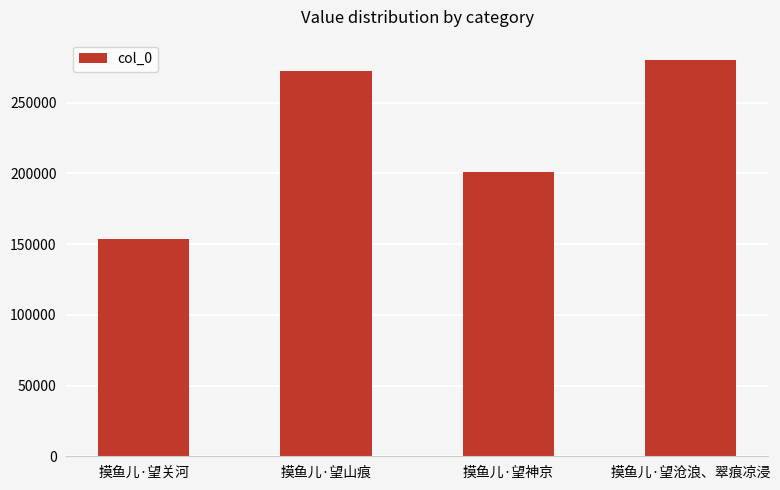

Reading left to right, what are all the values shown in this chart?

摸鱼儿·望关河=153743	摸鱼儿·望山痕=272193	摸鱼儿·望神京=200786	摸鱼儿·望沧浪、翠痕凉浸=280597